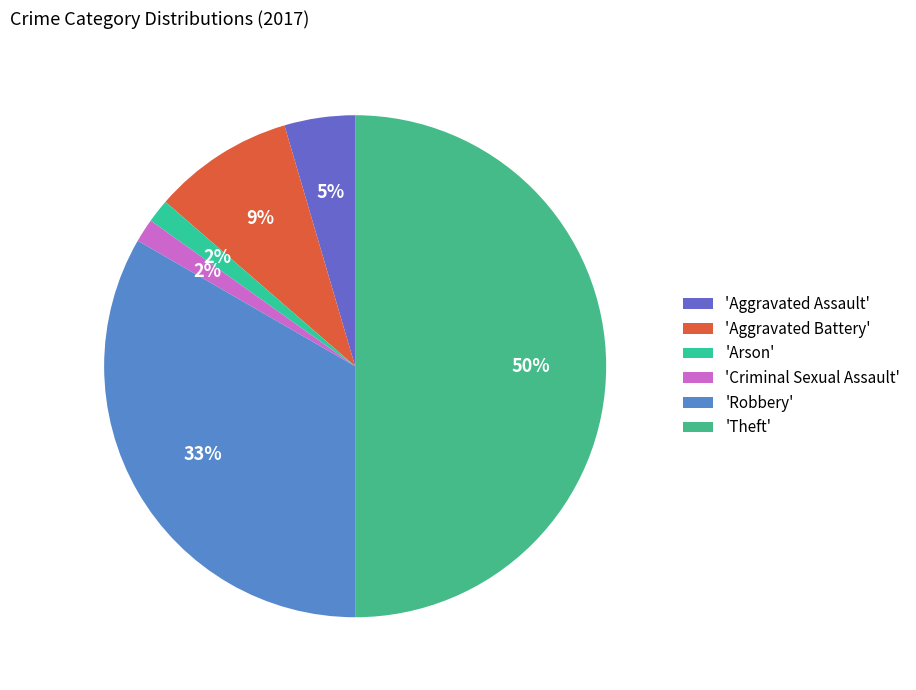

How many segments does this pie chart have?

6